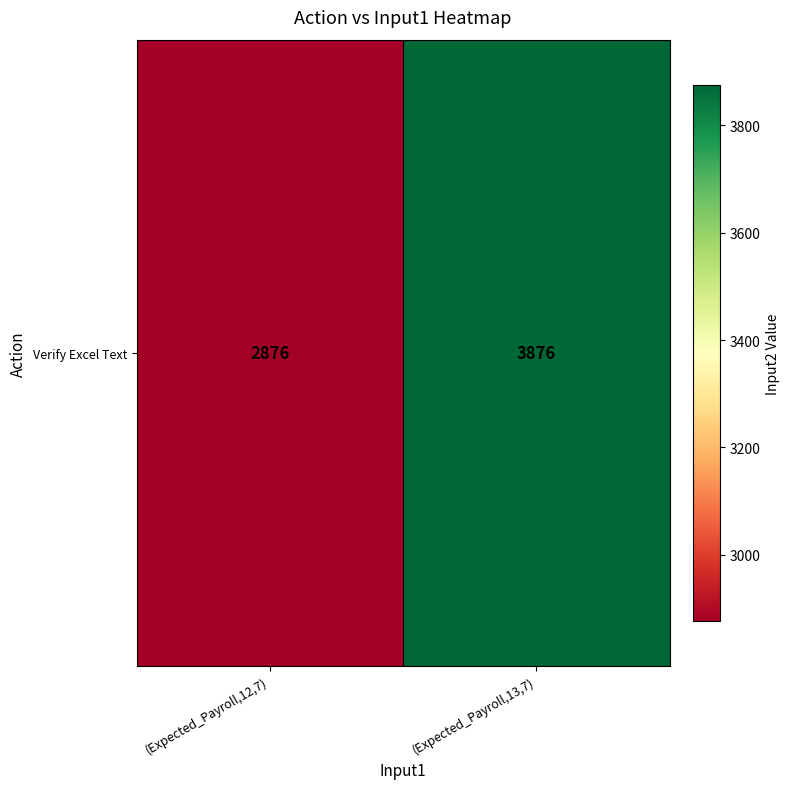

Rank the categories by value from highest to lowest.

(Expected_Payroll,13,7), (Expected_Payroll,12,7)